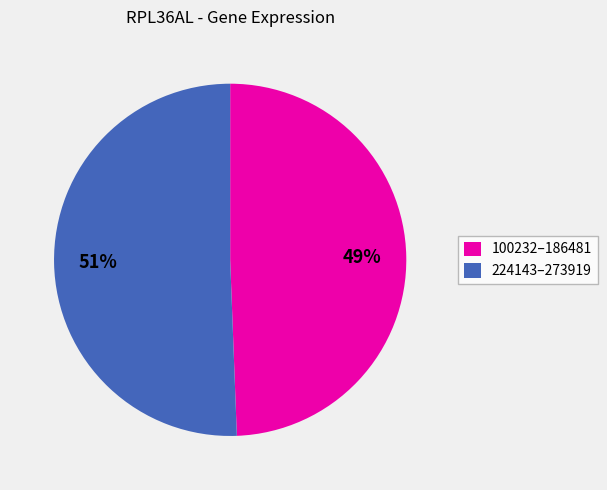

To the nearest percent, what is the average slice percentage?

50%